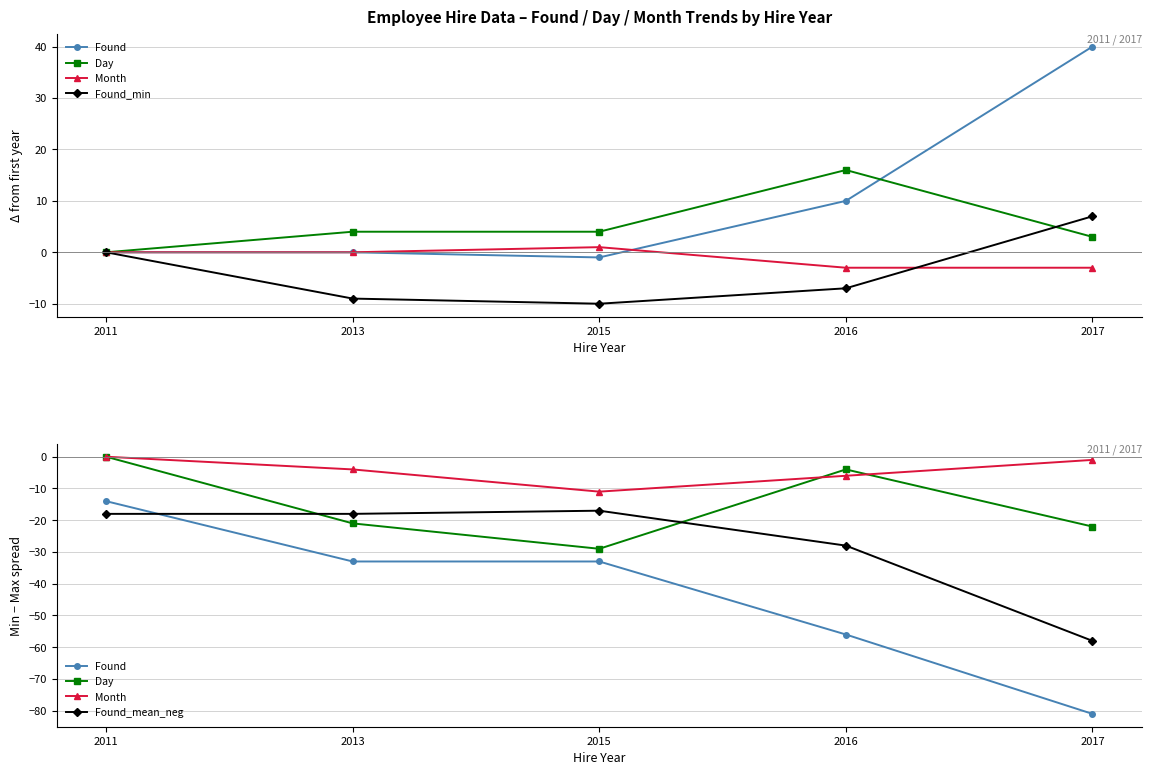

Which series ends up on top after the final intersection of Day and Month?

Month